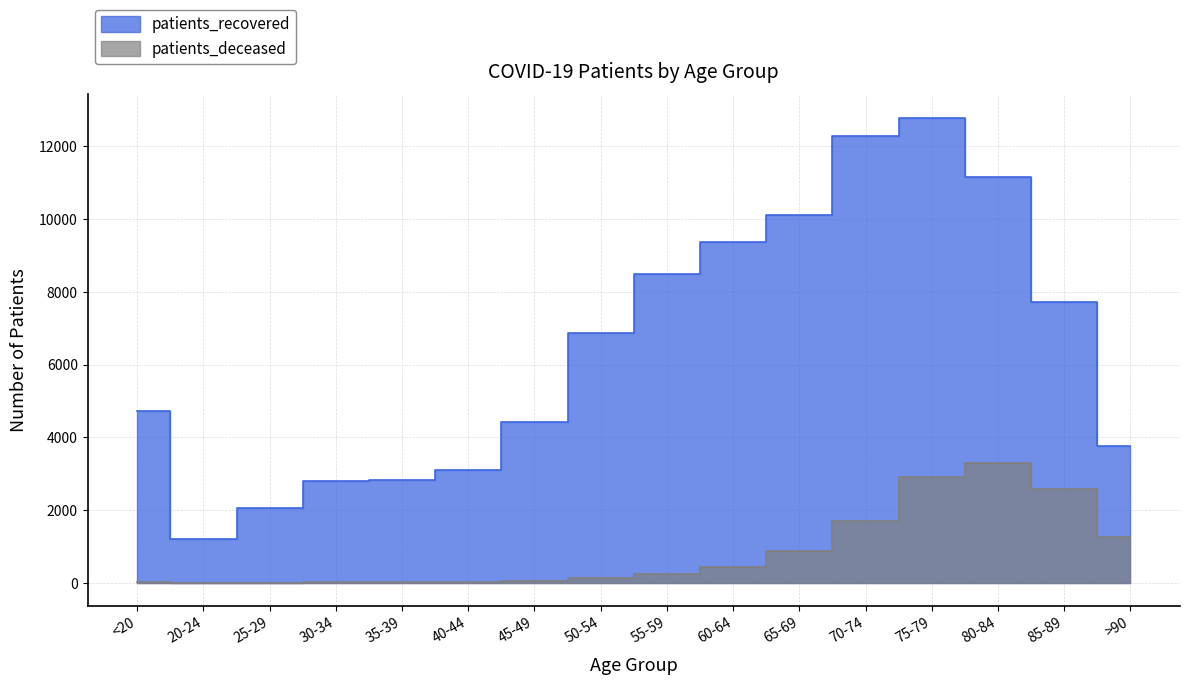

Which series has the largest total across all categories?

patients_recovered